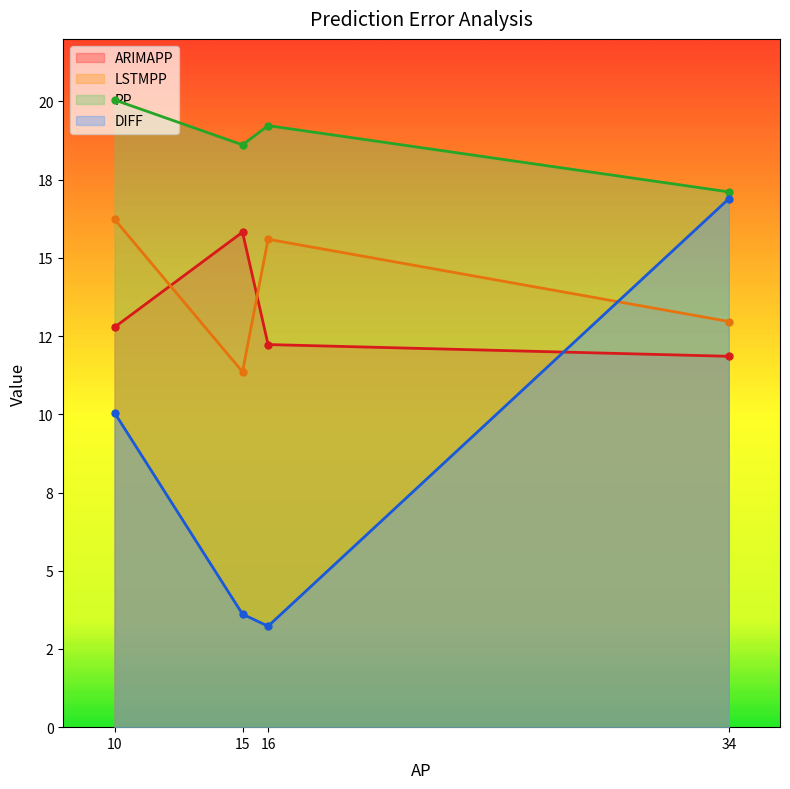

What are all the series names shown in the legend?

ARIMAPP, LSTMPP, PP, DIFF